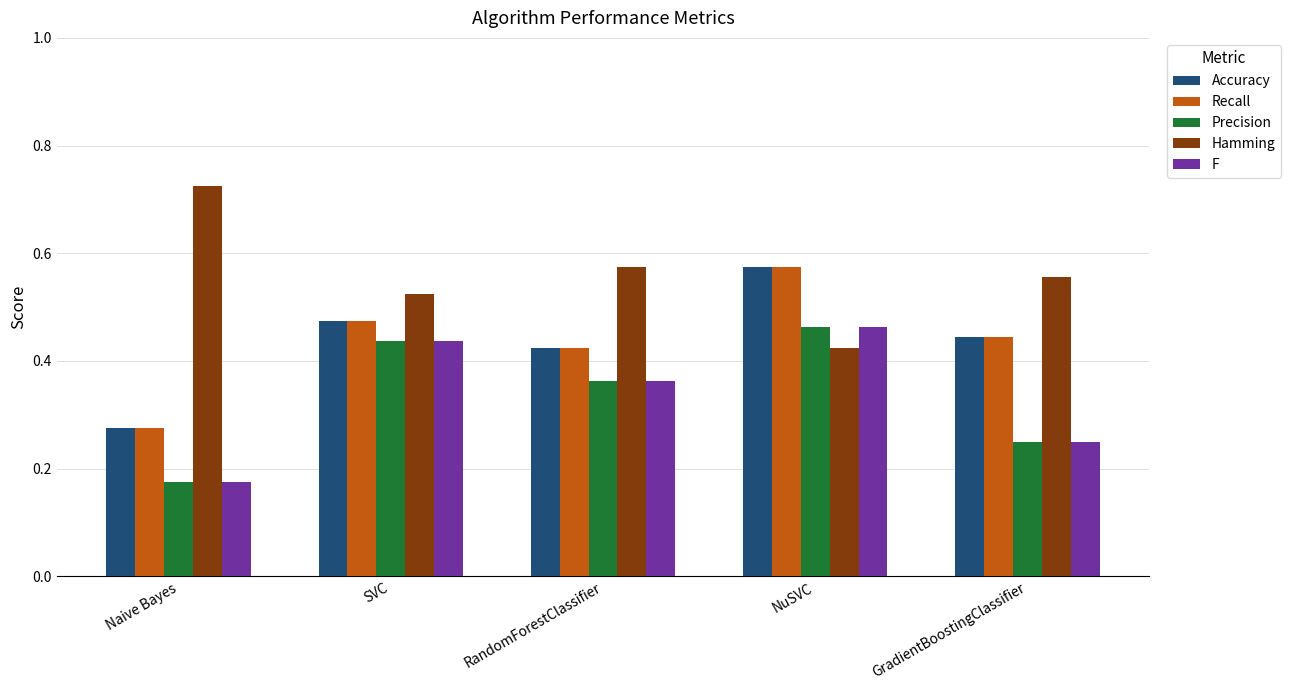

Is it true that Recall equals 0.7 at GradientBoostingClassifier?

False